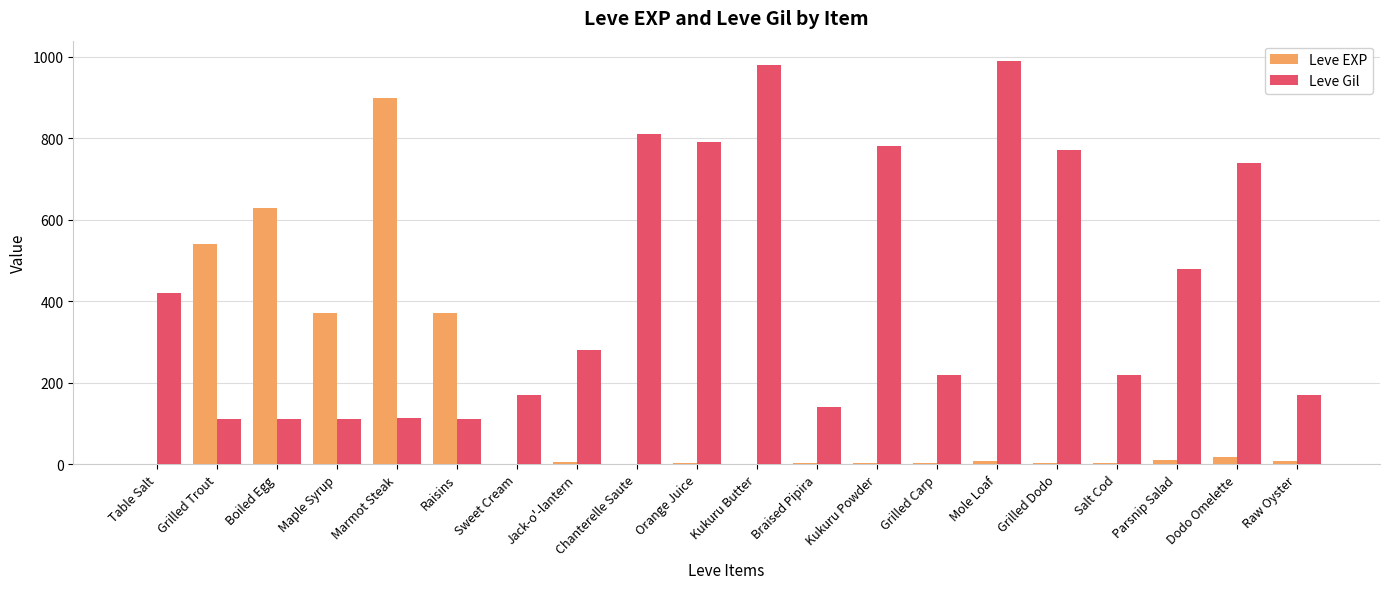

The Leve Gil series shows 397 at Jack-o'-lantern. True or false?

False